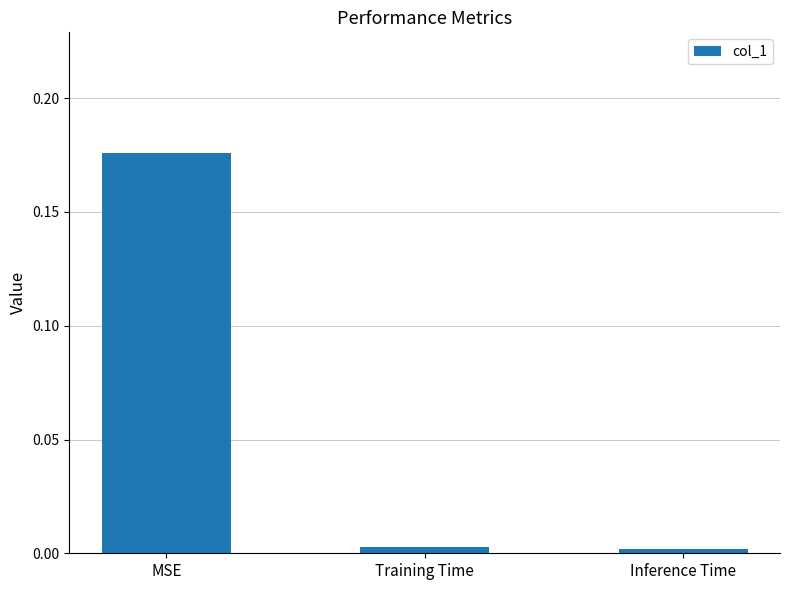

What is the label of the 1st bar from the right?

Inference Time